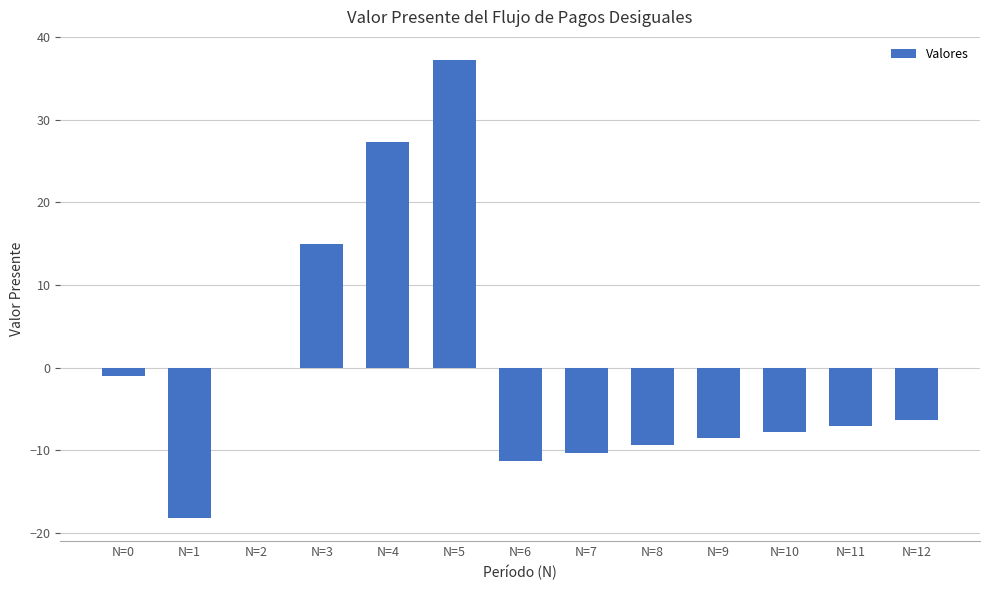

What is the maximum value shown in the chart?

37.3